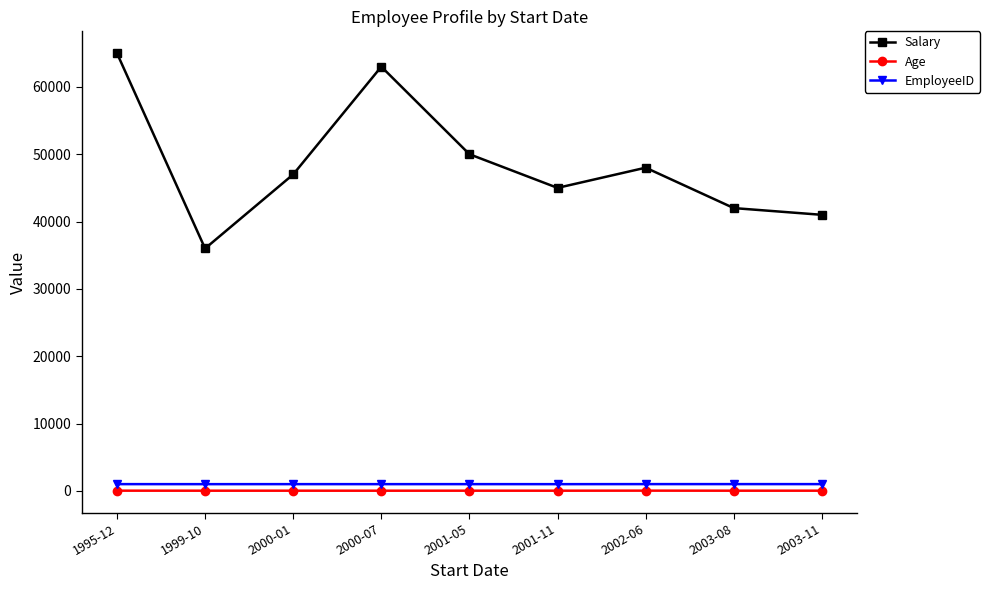

At which category does Salary reach its first local valley?

1999-10